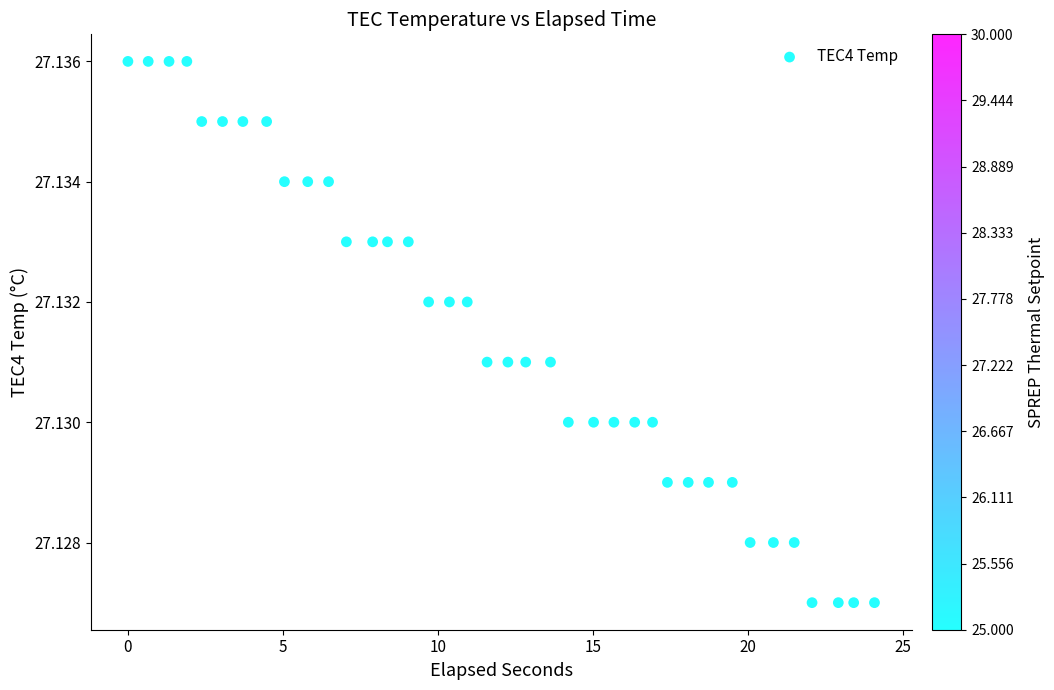

What is the range of X values (max minus min)?

24.1